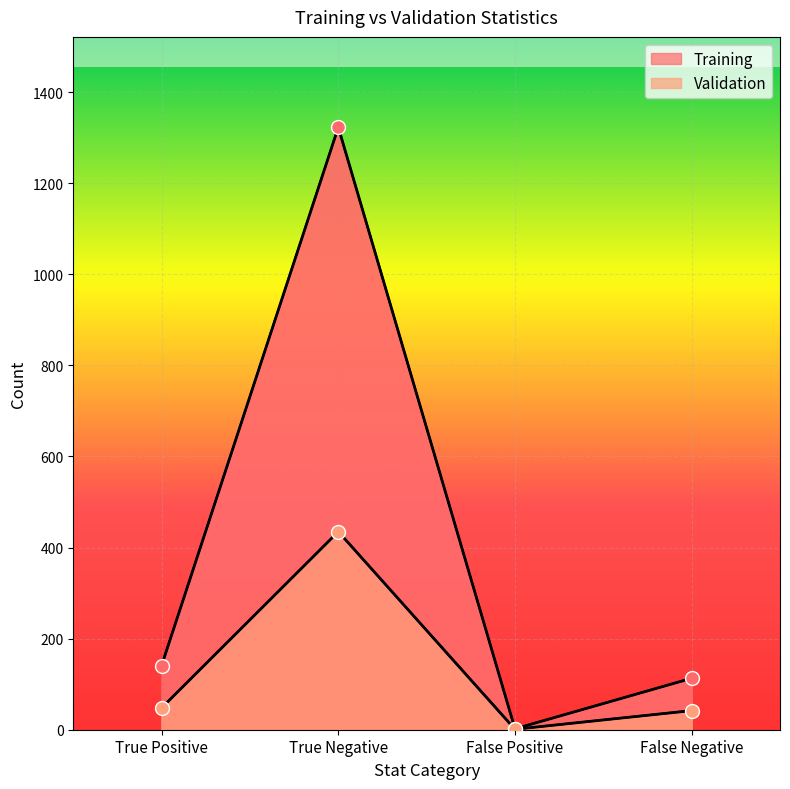

Is the value of Validation at False Negative greater than the value of Training at False Positive?

Yes